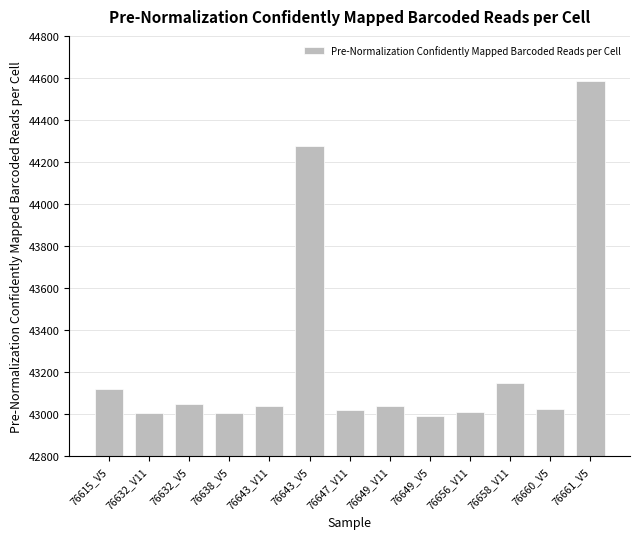

What is the label of the 13th bar from the right?

76615_V5